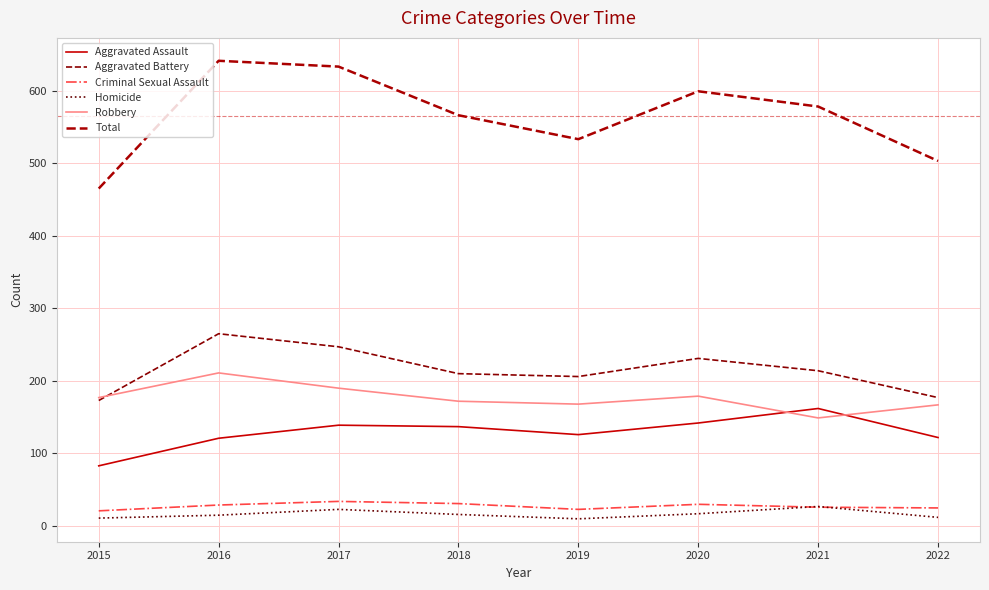

Reading left to right, transcribe all the data shown in this chart.

Aggravated Assault: 2015=83	2016=121	2017=139	2018=137	2019=126	2020=142	2021=162	2022=122
Aggravated Battery: 2015=173	2016=265	2017=247	2018=210	2019=206	2020=231	2021=214	2022=177
Criminal Sexual Assault: 2015=21	2016=29	2017=34	2018=31	2019=23	2020=30	2021=26	2022=25
Homicide: 2015=11	2016=15	2017=23	2018=16	2019=10	2020=17	2021=27	2022=12
Robbery: 2015=177	2016=211	2017=190	2018=172	2019=168	2020=179	2021=149	2022=167
Total: 2015=465	2016=641	2017=633	2018=566	2019=533	2020=599	2021=578	2022=503